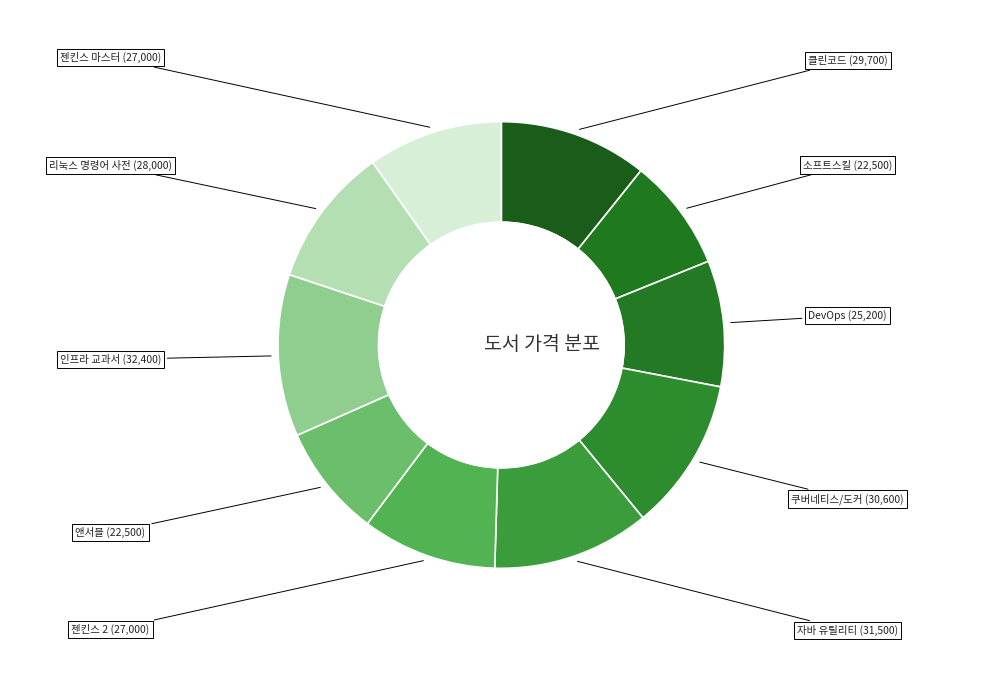

Which category has the smallest portion of the pie?

소프트스킬